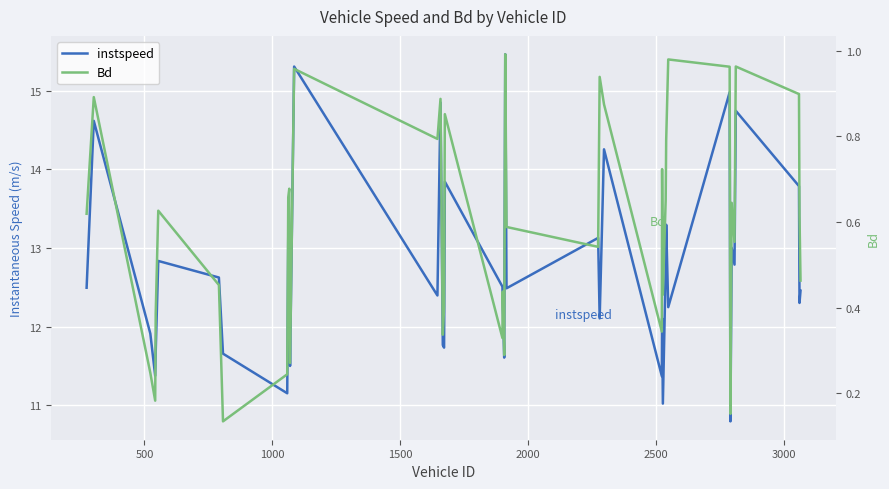

True or false: instspeed and Bd cross at least once.

False